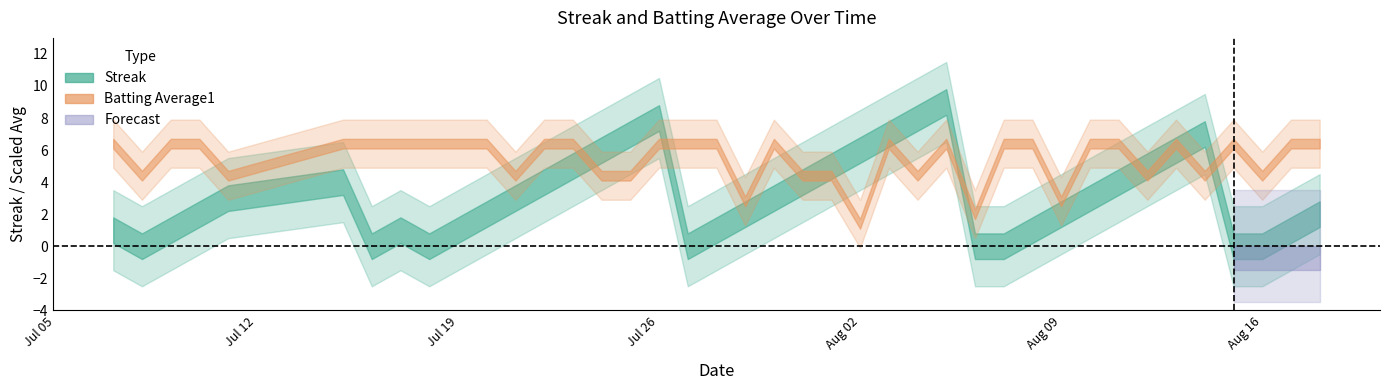

Does the chart display data point markers on the line(s)?

No